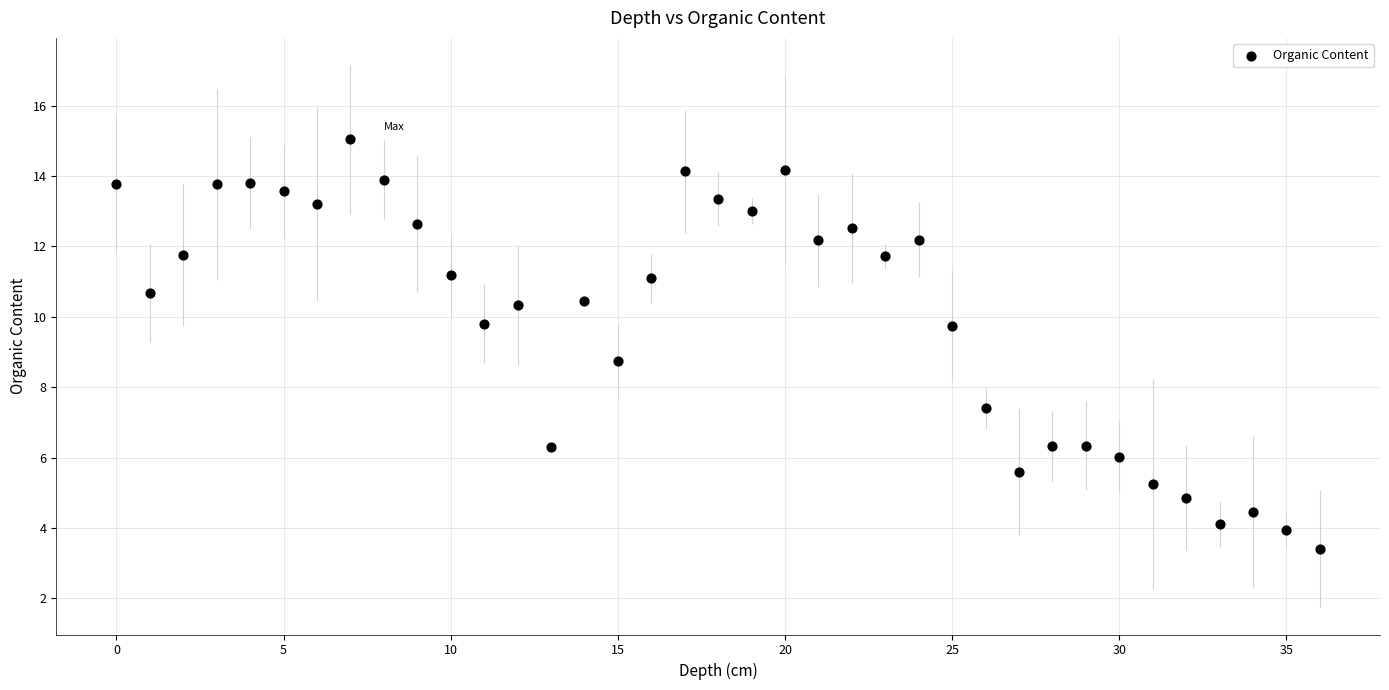

What Y value in the scatter plot is closest to 9?

8.7